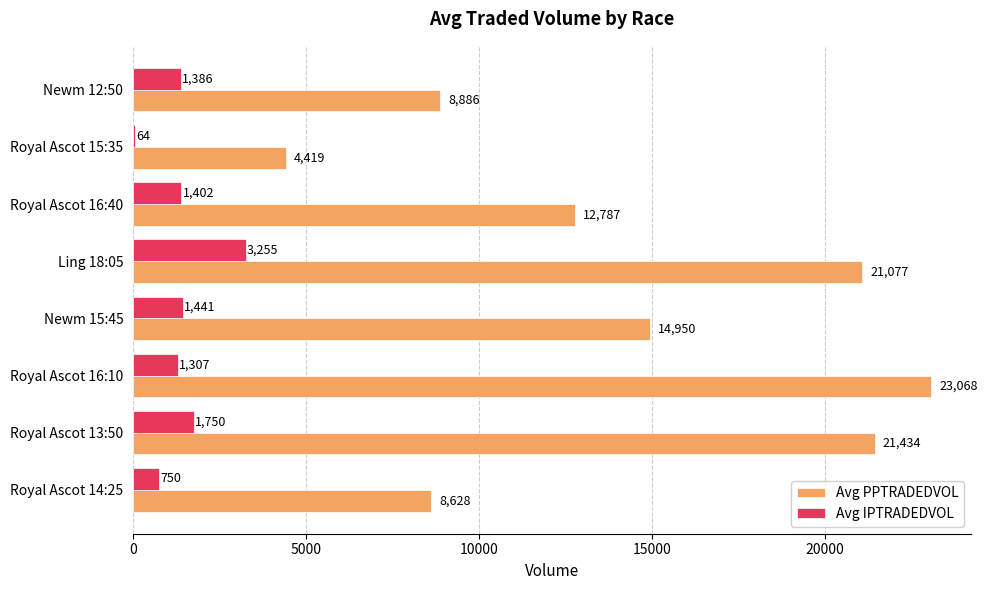

Which label corresponds to the largest value in the chart?

Royal Ascot 16:10